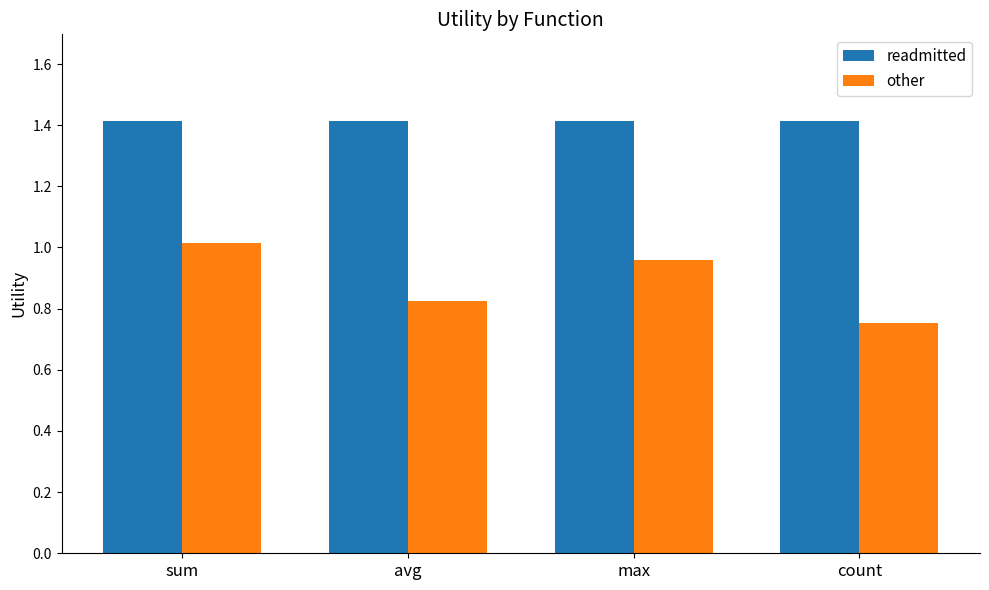

At which label does other reach its minimum?

count